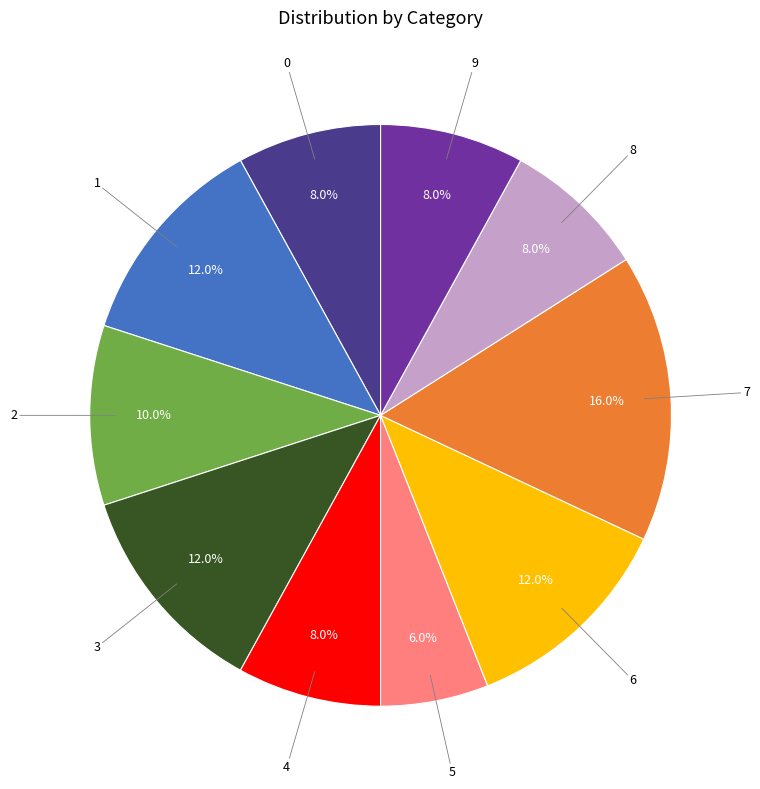

To the nearest percent, what is the combined percentage of 0 and 3?

20%